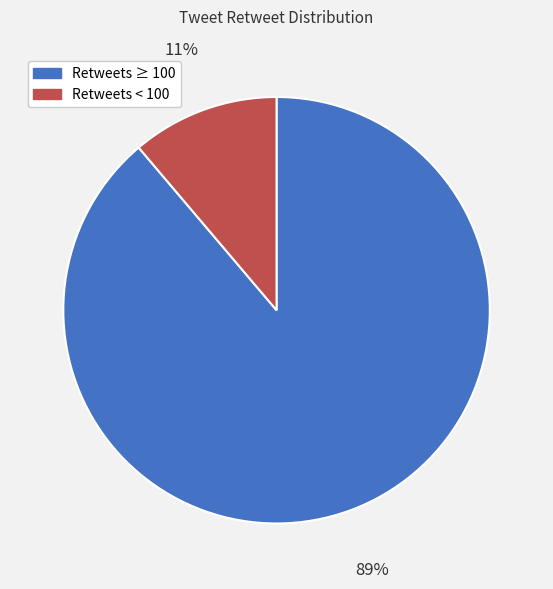

Is the sum of Retweets < 100 and Retweets ≥ 100 greater than half?

Yes